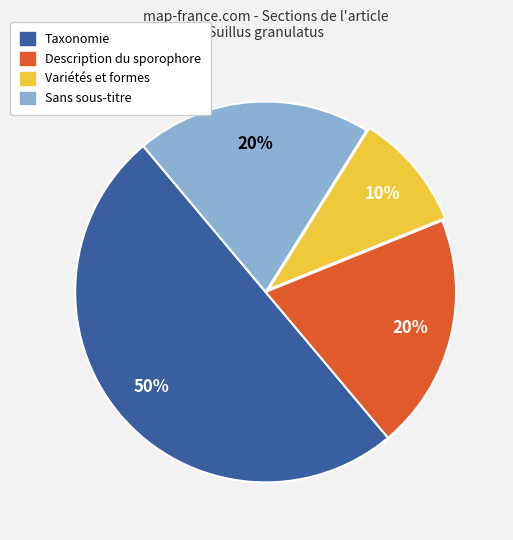

To the nearest percent, what is the average slice percentage?

25%